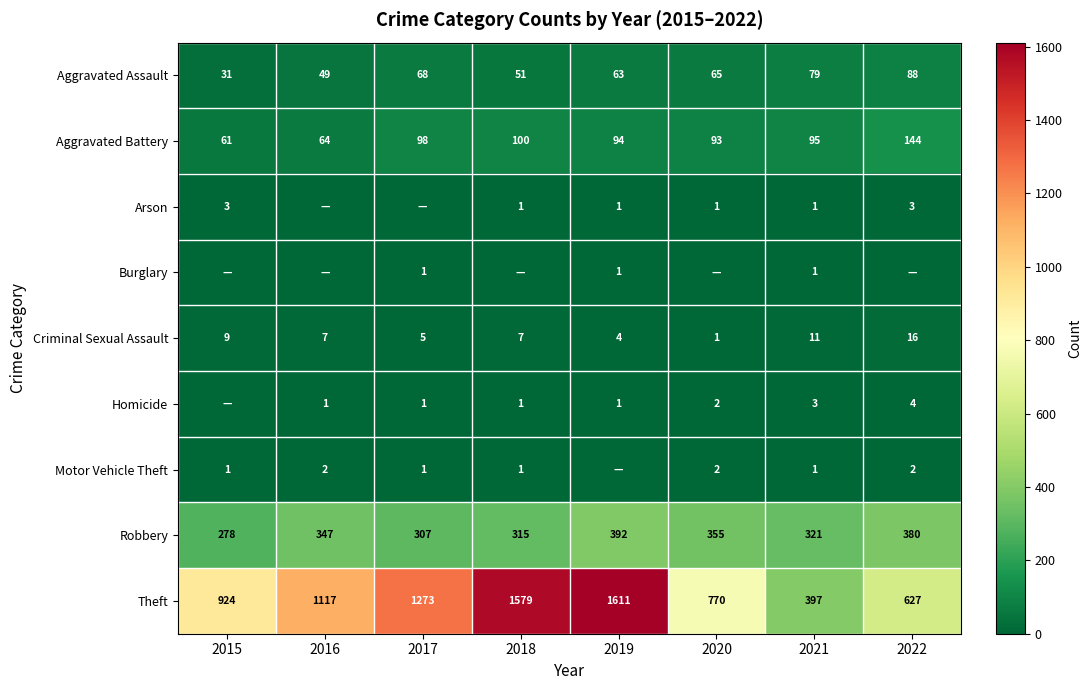

Is the value of Criminal Sexual Assault at 2018 greater than the value of Arson at 2020?

Yes